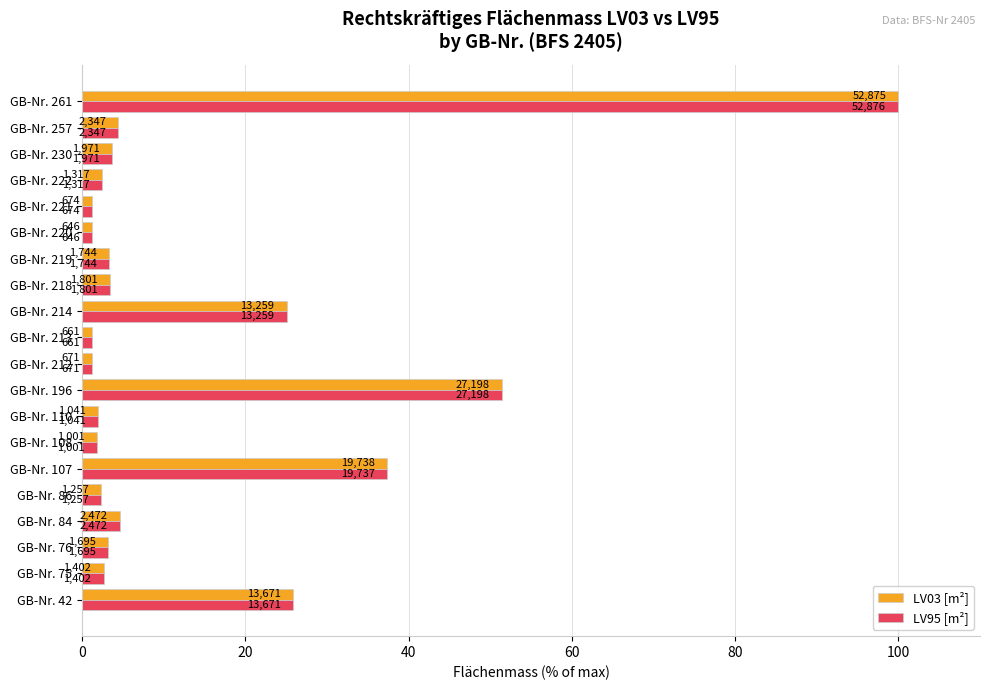

Which series has the largest range (max minus min)?

LV95 [m²]